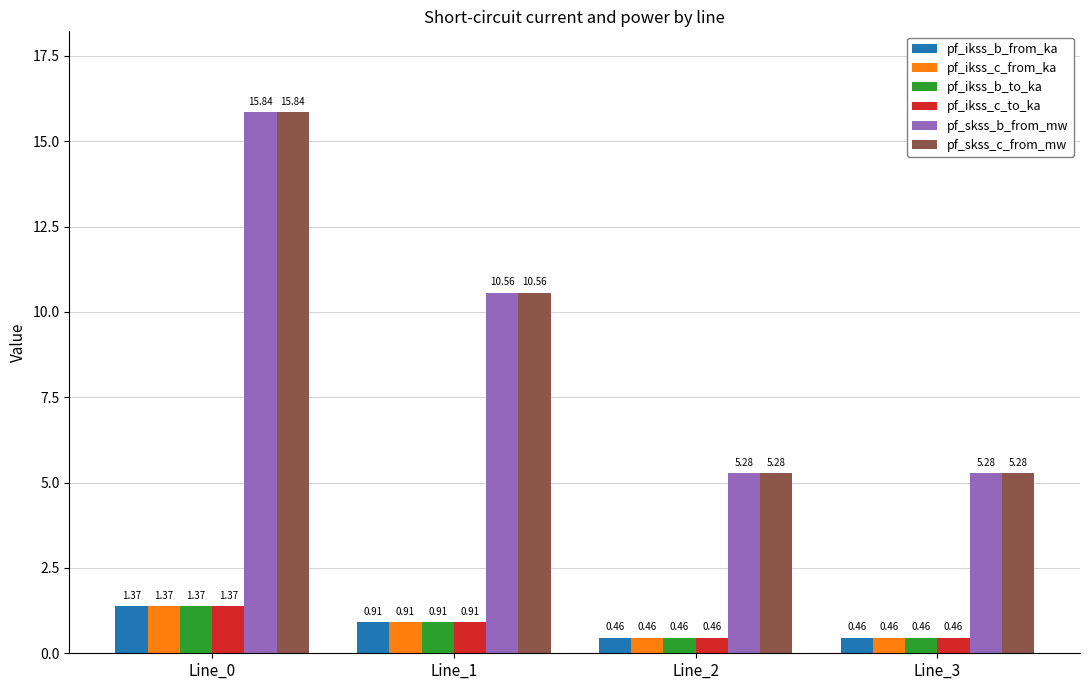

What is the difference between the highest and lowest values at Line_1?

9.6